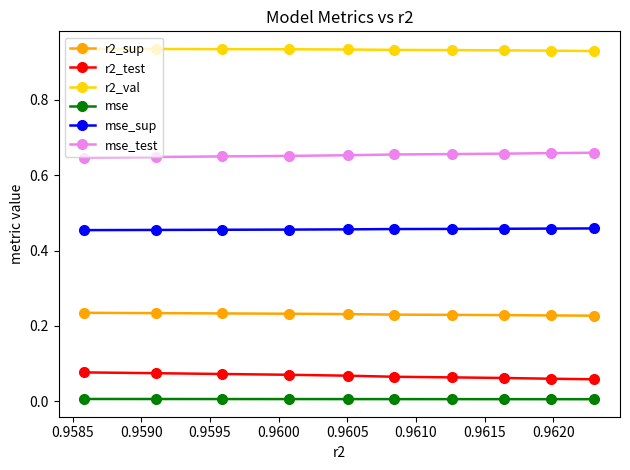

Which series has the largest total across all categories?

r2_val